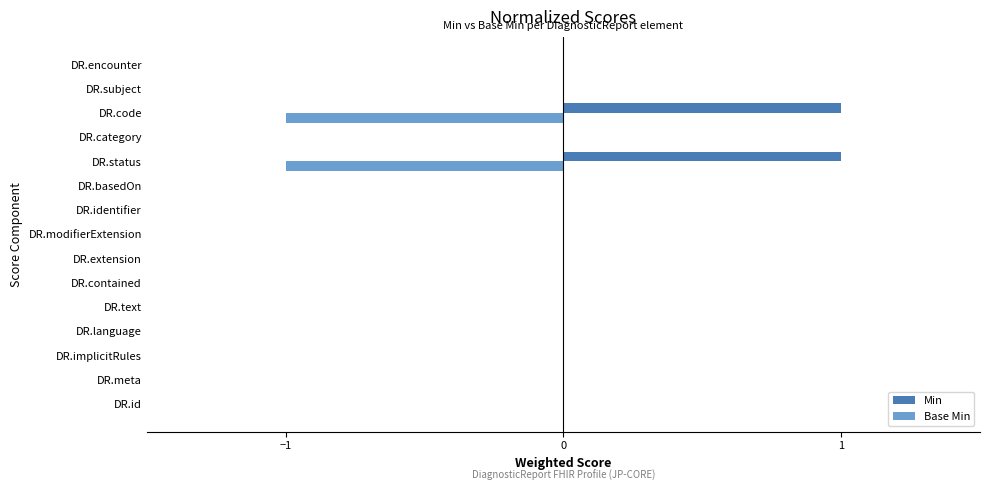

Is it true that Base Min equals 0 at DR.contained?

True